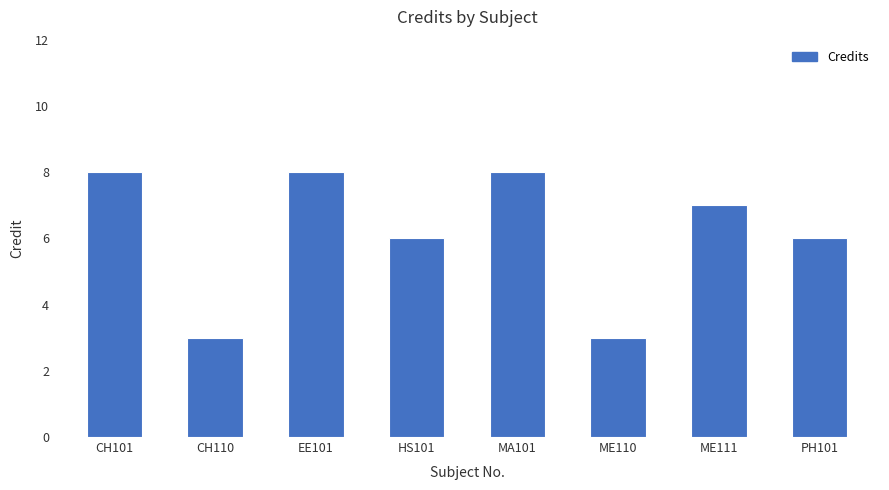

What is the difference between the maximum and minimum values?

5